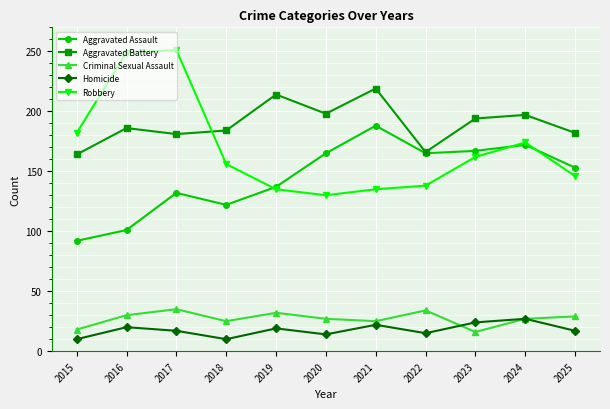

True or false: Aggravated Battery and Homicide cross at least once.

False